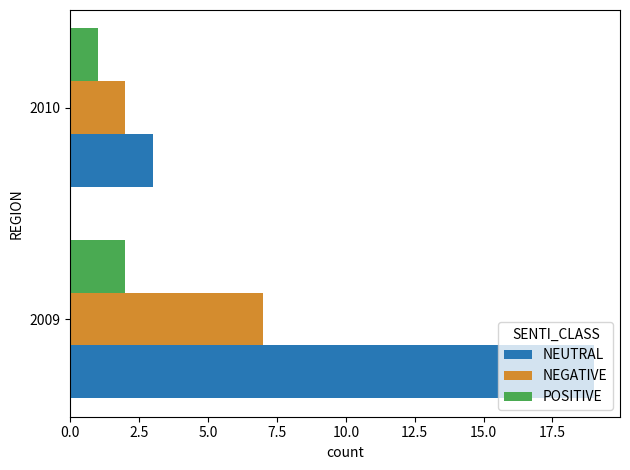

What is the sum of the POSITIVE values at 2010 and 2009?

3